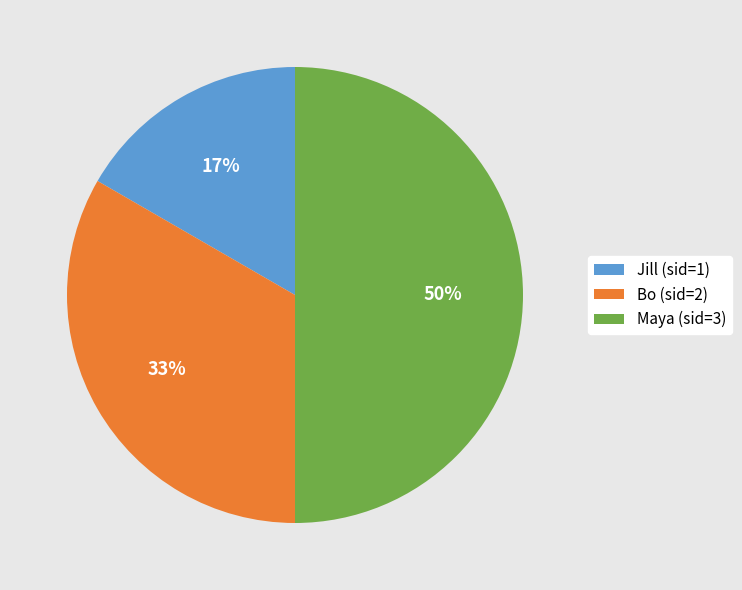

To the nearest percent, what is the average slice percentage?

33%